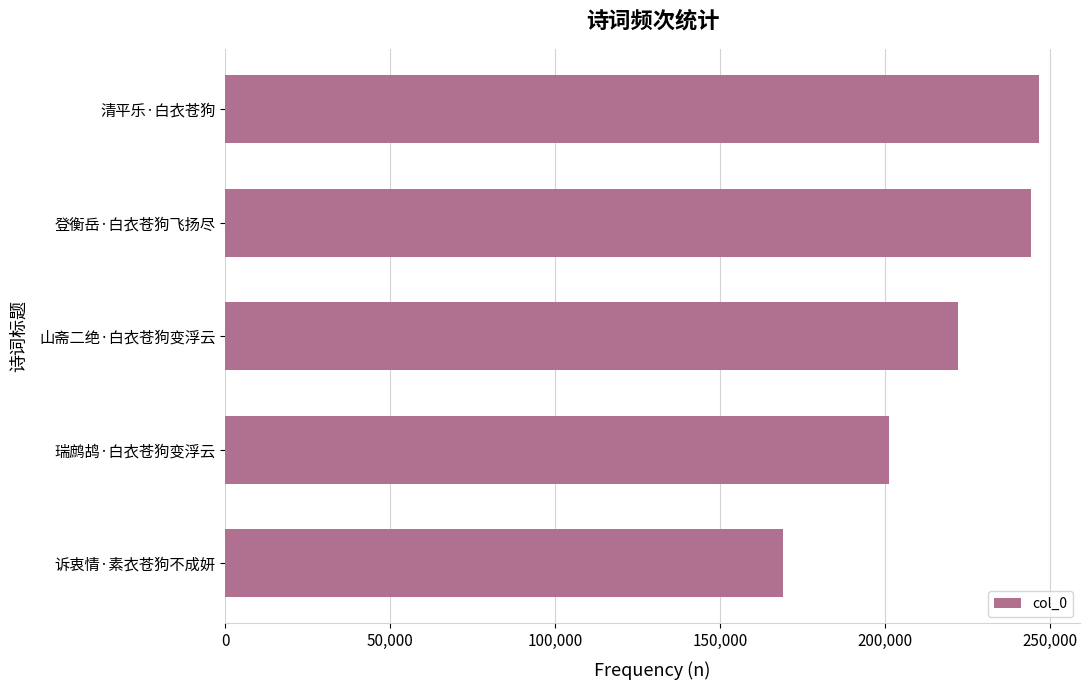

List the labels in order of value, smallest first.

诉衷情·素衣苍狗不成妍, 瑞鹧鸪·白衣苍狗变浮云, 山斋二绝·白衣苍狗变浮云, 登衡岳·白衣苍狗飞扬尽, 清平乐·白衣苍狗